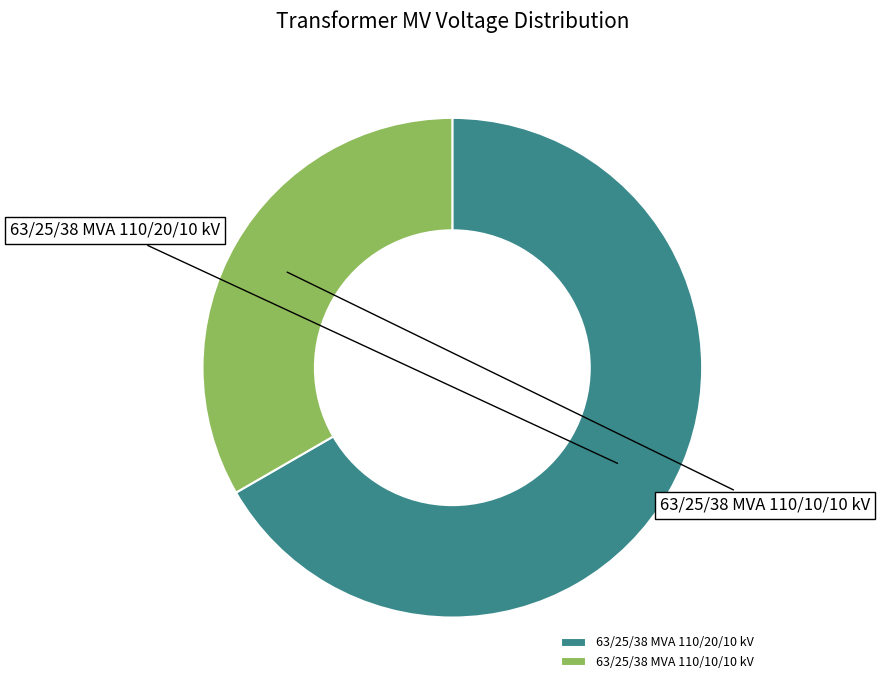

What is the majority slice?

63/25/38 MVA 110/20/10 kV